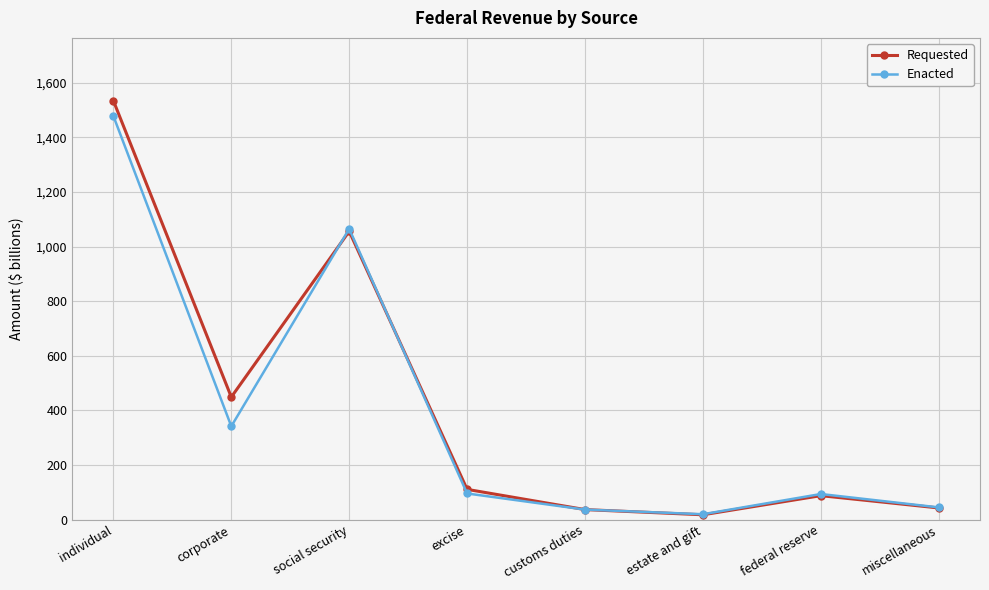

At how many categories does at least one series exceed 726?

2